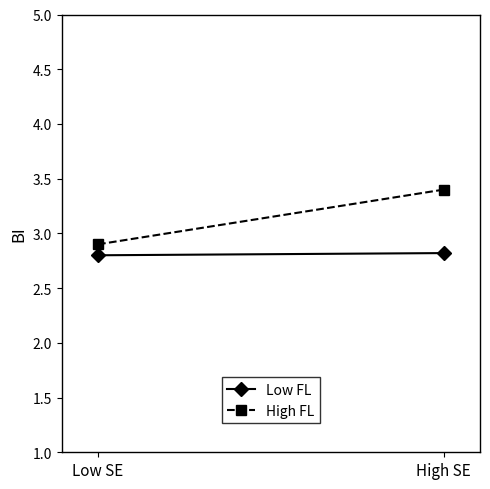

What is the maximum value shown in the chart?

3.4